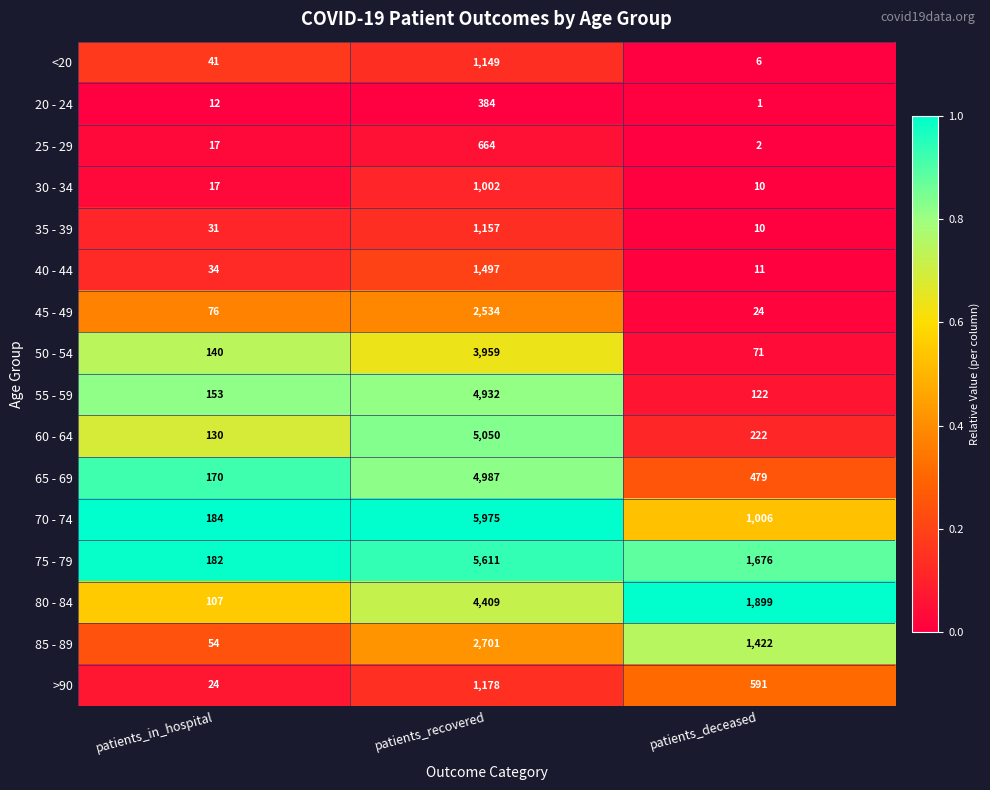

The value of >90 at patients_in_hospital is 24. True or false?

True